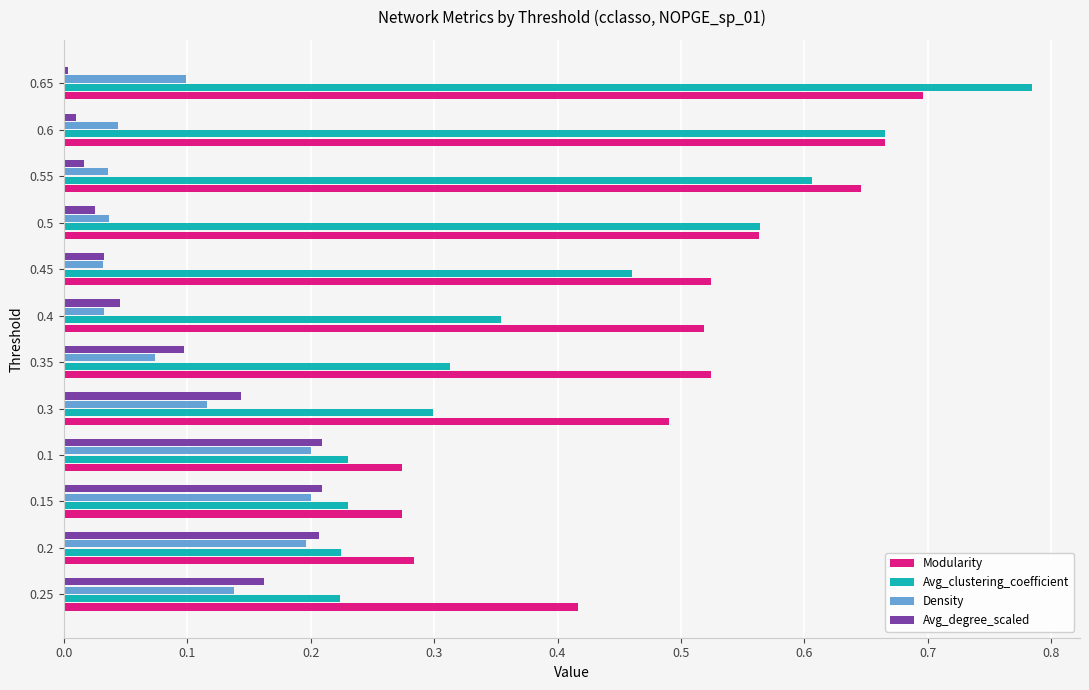

Which series changed the most between 0.4 and 0.45?

Avg_clustering_coefficient